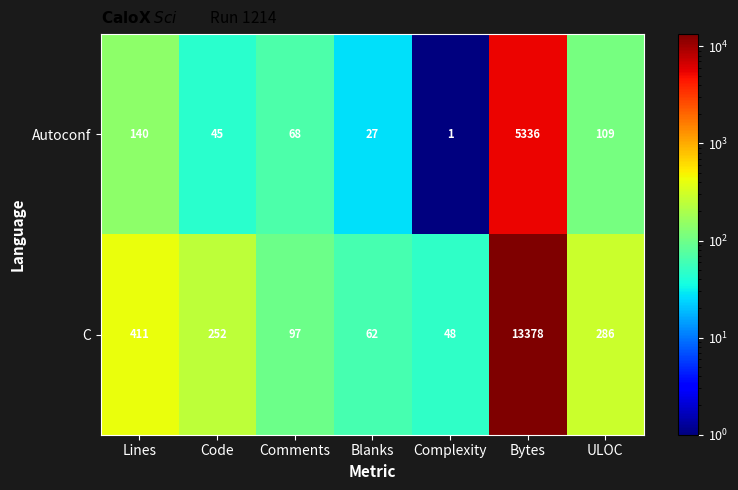

Count the number of data series in this chart.

2